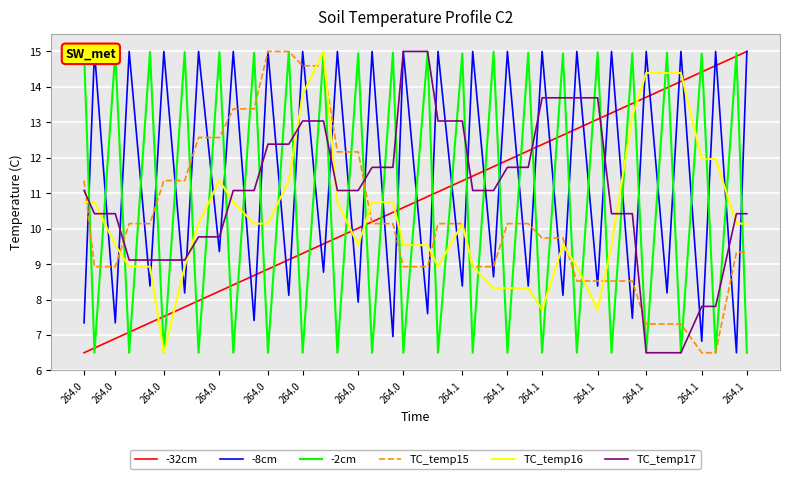

Which series has the largest range (max minus min)?

-32cm